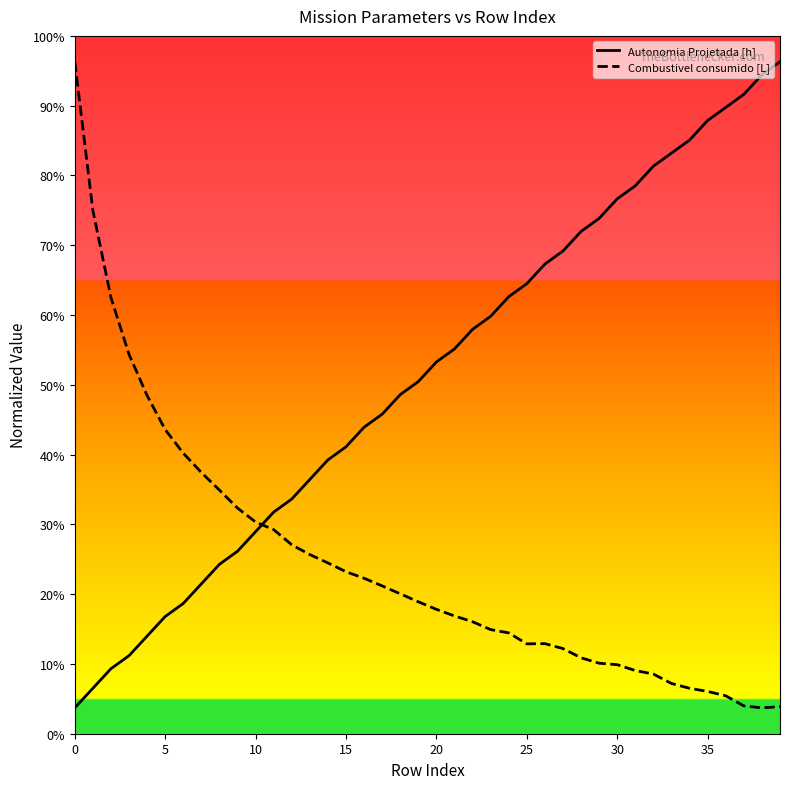

Does the chart have visible grid lines?

No